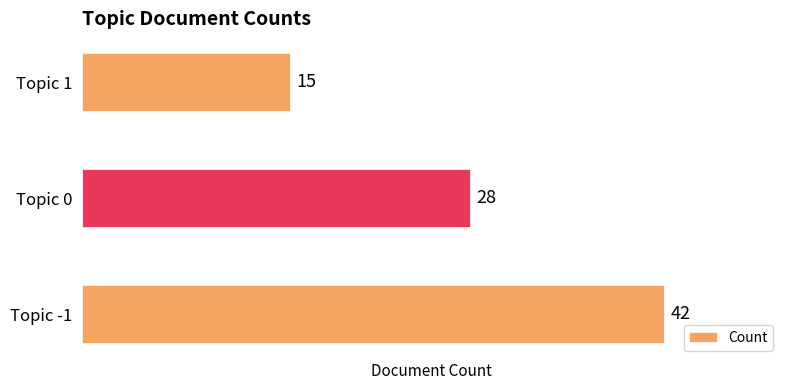

What is the difference between the maximum and minimum values?

27